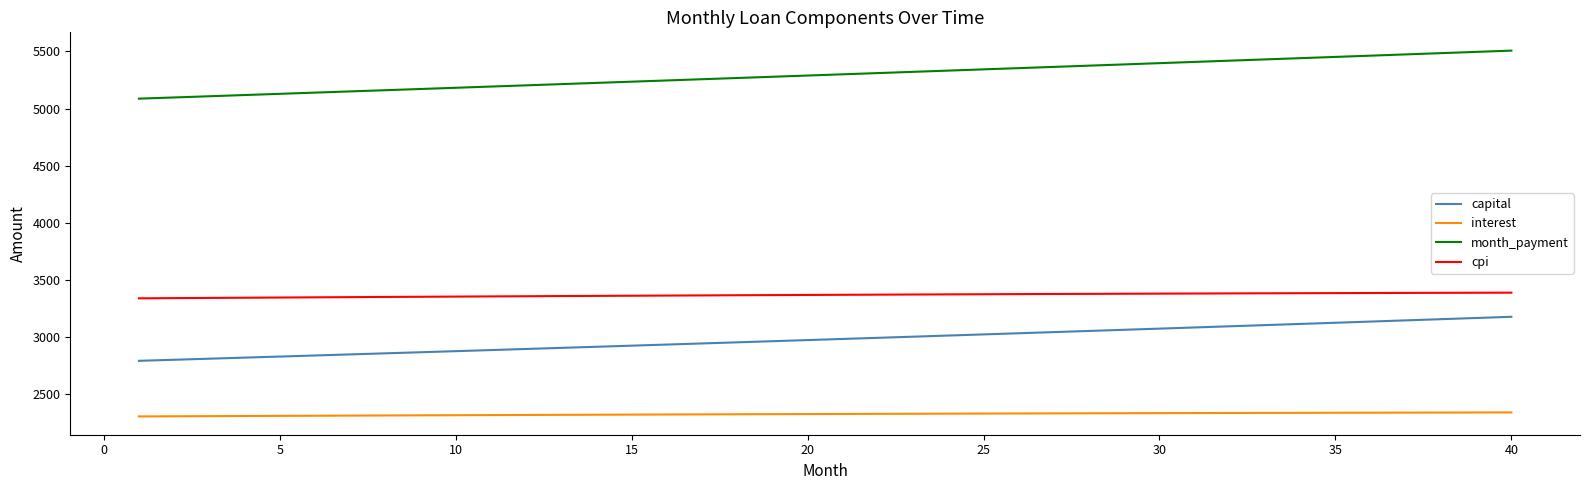

Rank the series by their maximum value, from lowest to highest.

interest, capital, cpi, month_payment